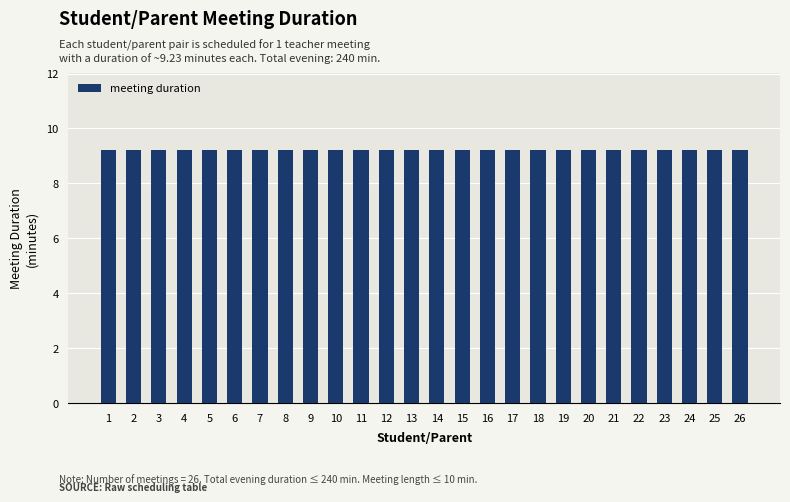

At how many categories does at least one series exceed 6?

26